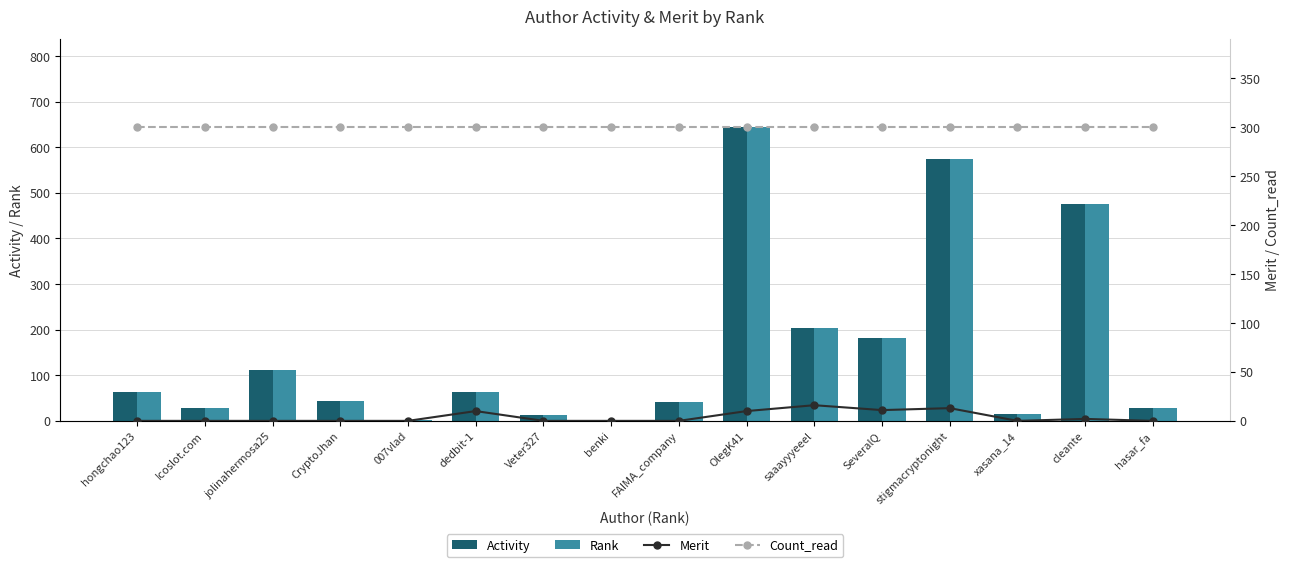

Reading left to right, what are all the values shown in this chart?

Activity: 63	29	112	43	1	63	12	2	41	644	203	182	574	14	476	28
Rank: 63	29	112	43	1	63	12	2	41	644	203	182	574	14	476	28
Merit: 0	0	0	0	0	10	0	0	0	10	16	11	13	0	2	0
Count_read: 300	300	300	300	300	300	300	300	300	300	300	300	300	300	300	300